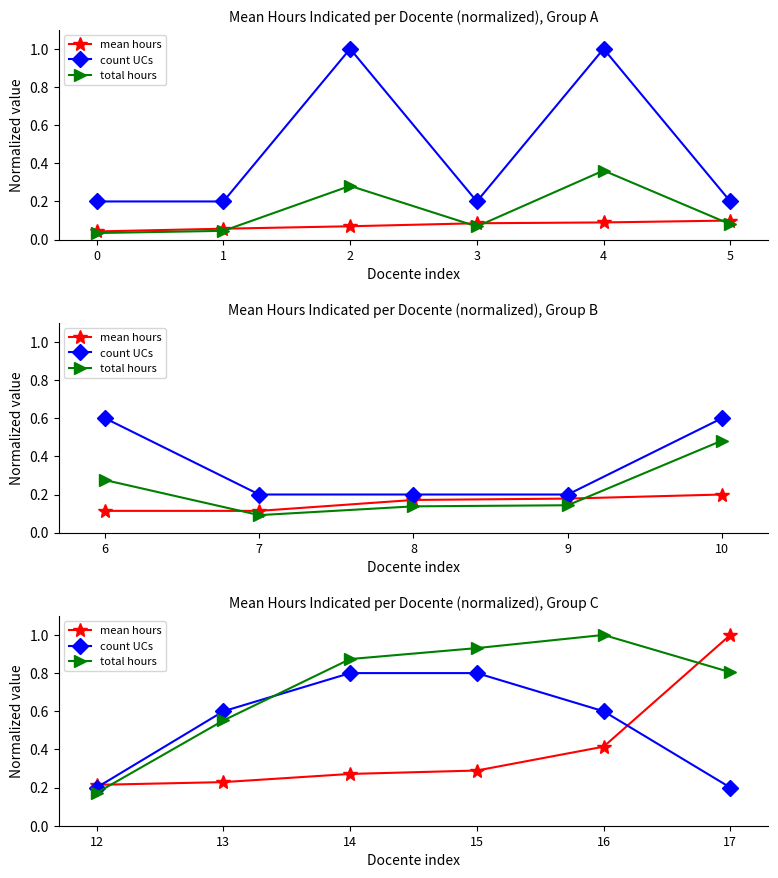

What is the maximum value for total hours?

1.0